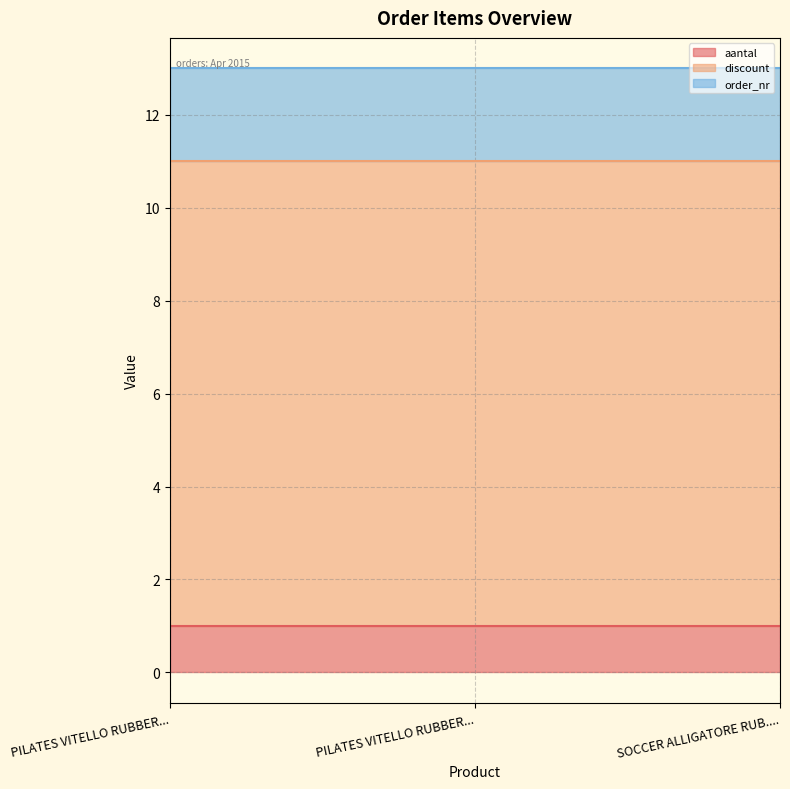

What is the minimum value shown in the chart?

1